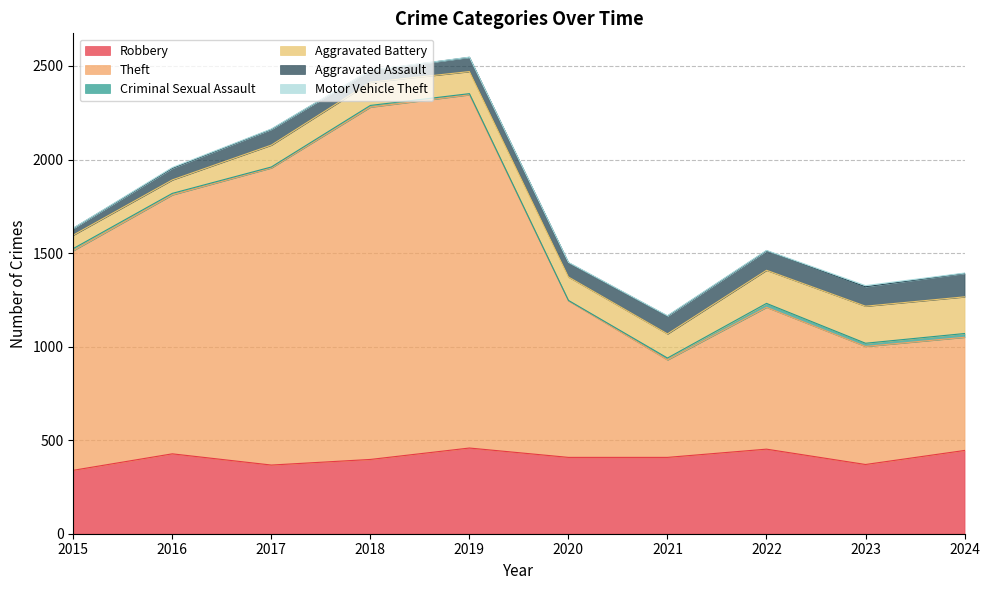

Which series has the widest spread of values?

Theft